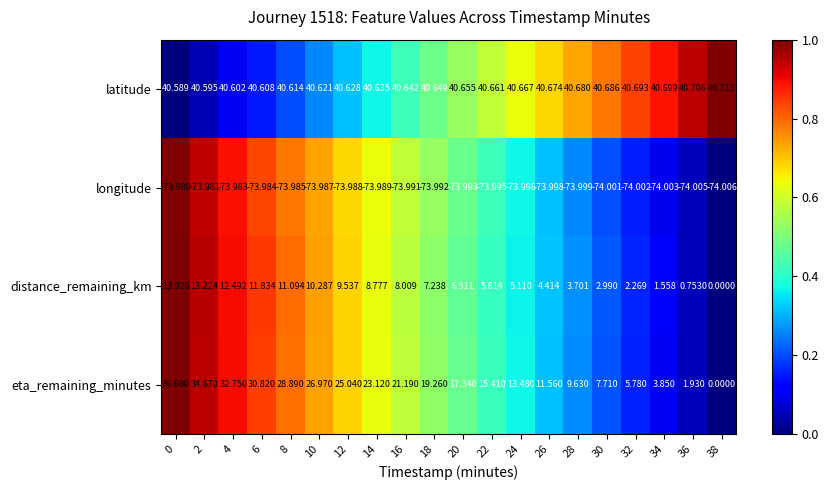

How many series are shown in this chart?

4